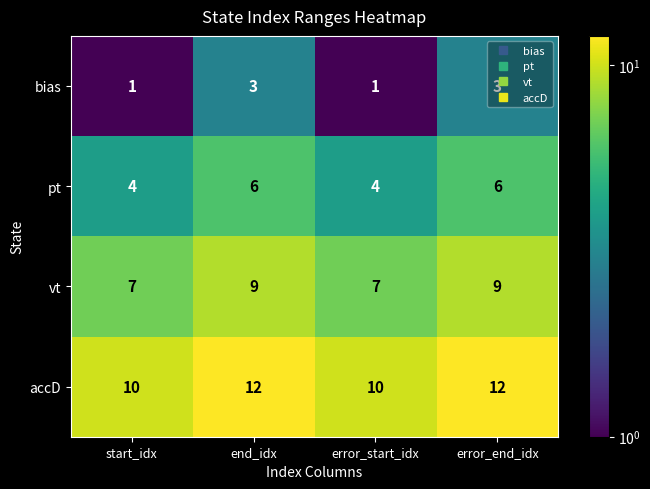

What is the sum of all pt values?

20